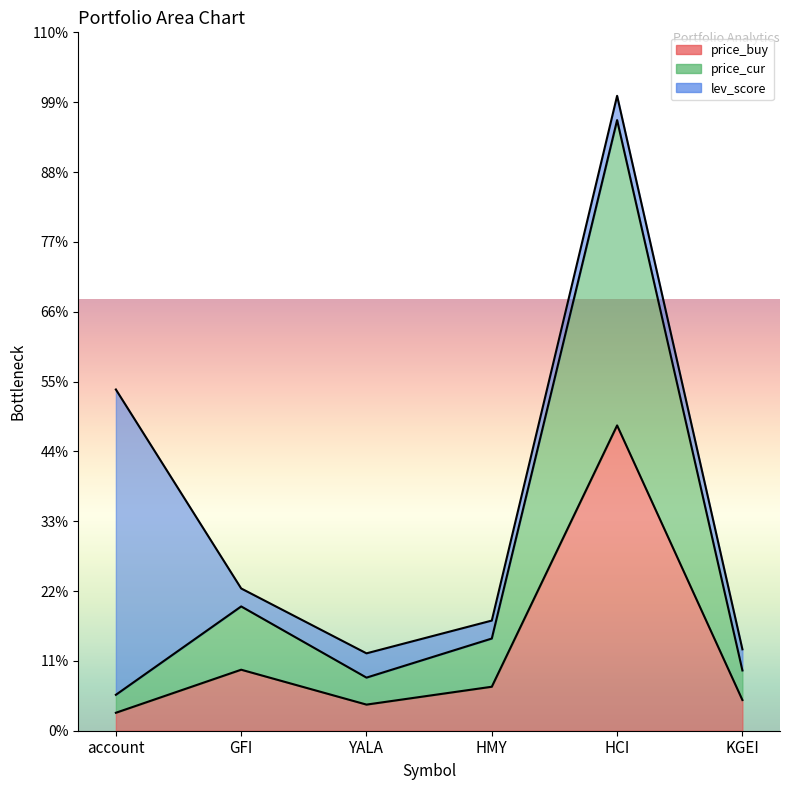

Count the number of categories in the chart.

6